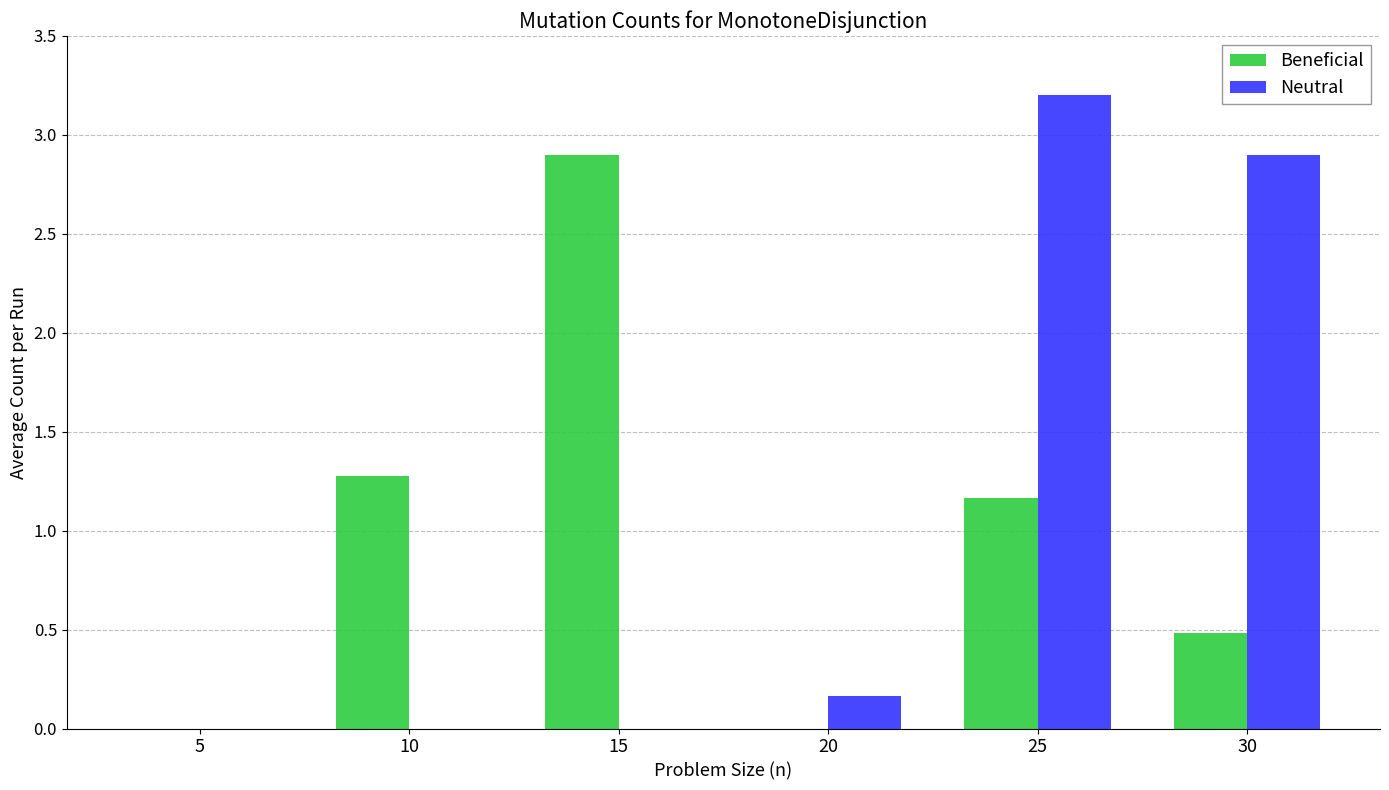

What are all the series names shown in the legend?

Beneficial, Neutral